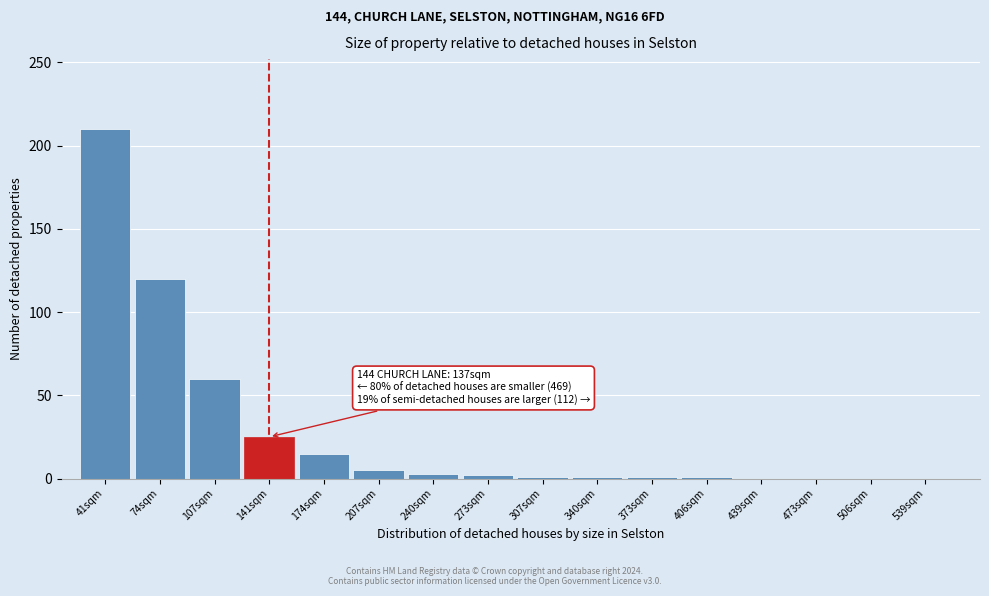

What is the maximum value shown in the chart?

210